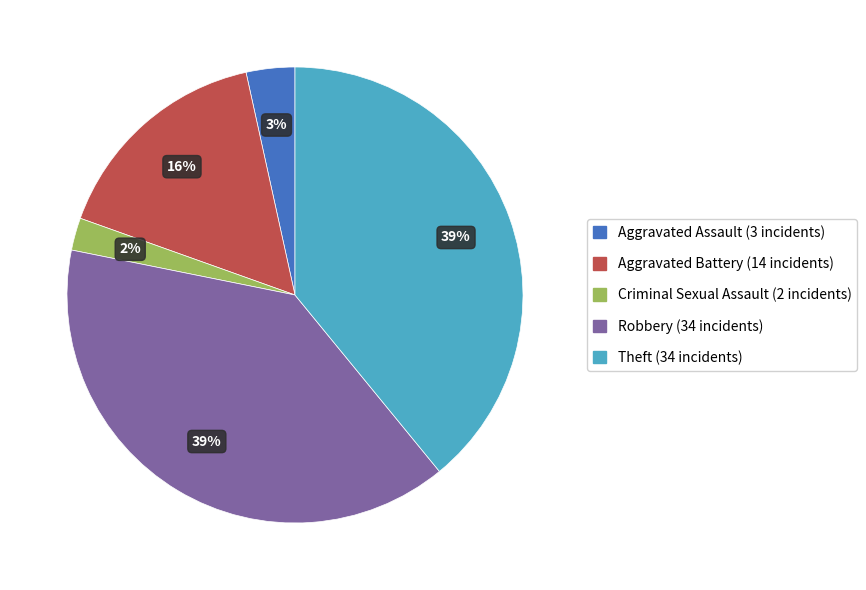

Which slice is the smallest?

Criminal Sexual Assault